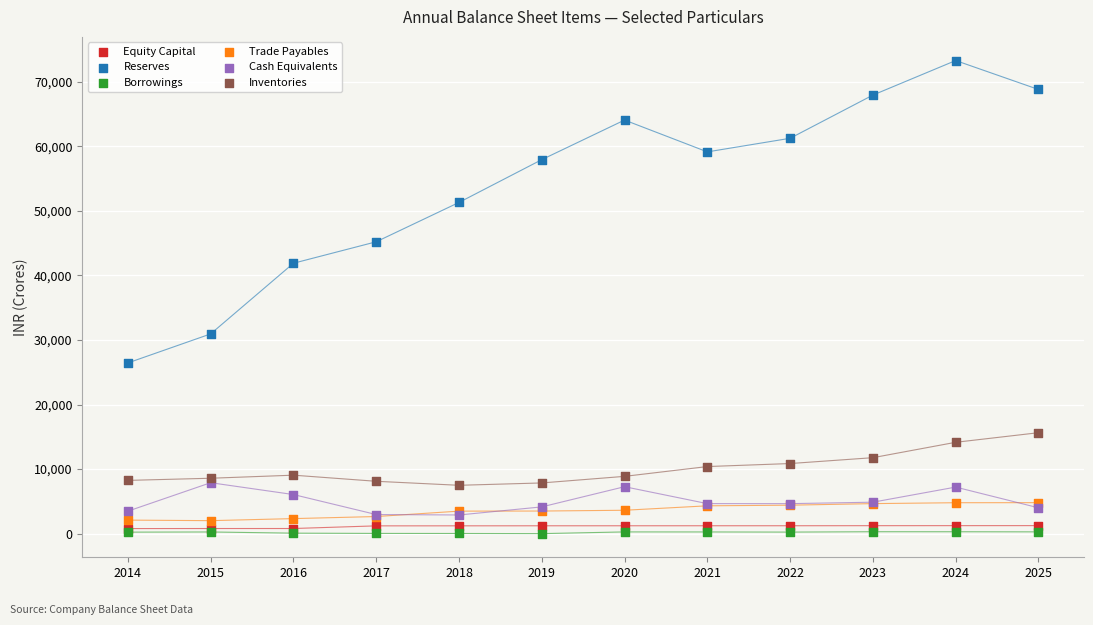

In the Reserves series, what Y value is closest to 49850?

51290